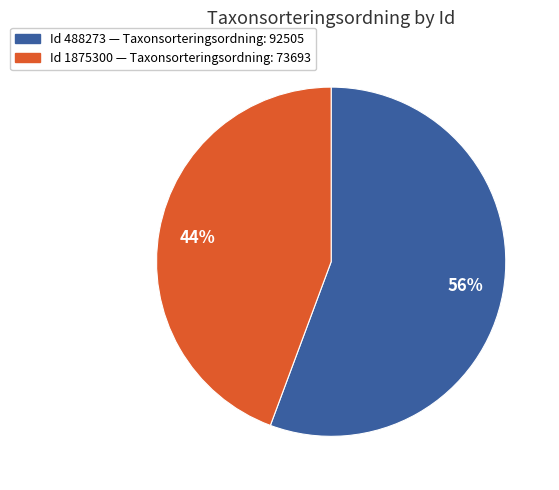

Is there a majority slice in this chart?

Yes